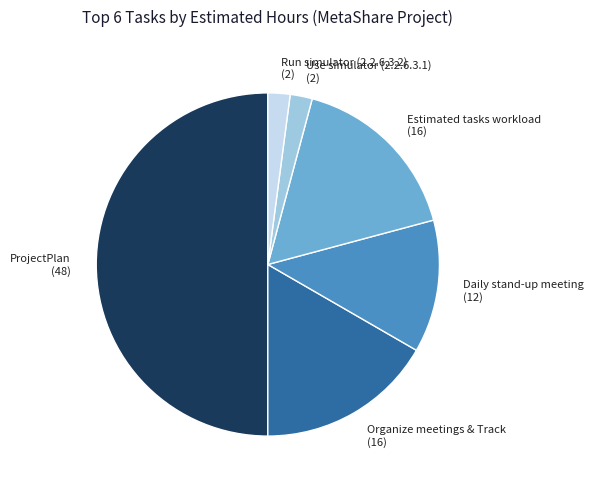

Which has a higher value, Organize meetings & Track or ProjectPlan?

ProjectPlan